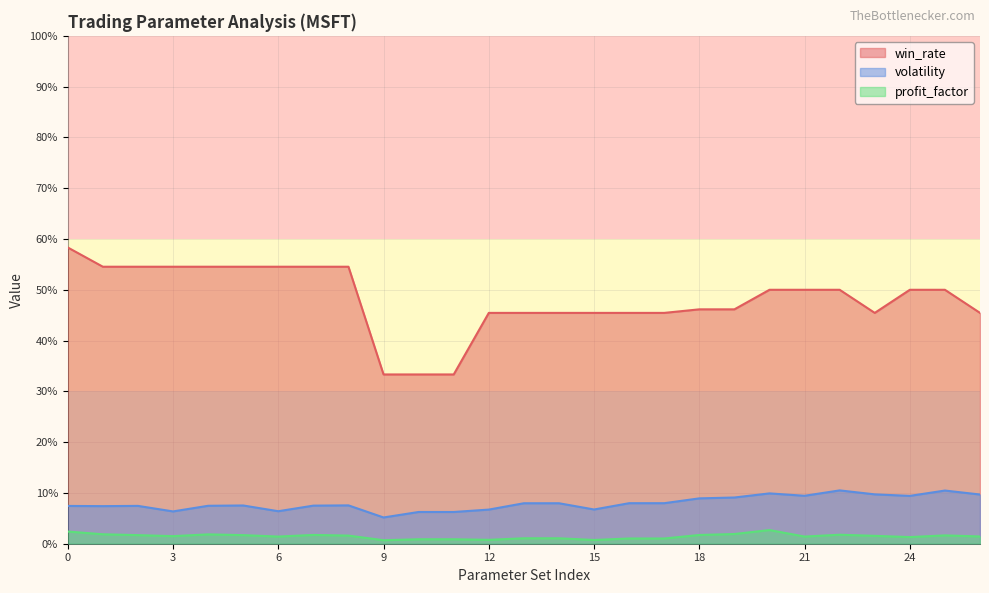

Reading left to right, extract all data points from this chart.

win_rate: 0=58.3	1=54.5	2=54.5	3=54.5	4=54.5	5=54.5	6=54.5	7=54.5	8=54.5	9=33.3	10=33.3	11=33.3	12=45.5	13=45.5	14=45.5	15=45.5	16=45.5	17=45.5	18=46.1	19=46.1	20=50.0	21=50.0	22=50.0	23=45.5	24=50.0	25=50.0	26=45.5
volatility: 0=7.4	1=7.4	2=7.5	3=6.4	4=7.5	5=7.5	6=6.4	7=7.5	8=7.5	9=5.2	10=6.2	11=6.2	12=6.7	13=8.0	14=8.0	15=6.7	16=8.0	17=8.0	18=8.9	19=9.1	20=9.9	21=9.4	22=10.5	23=9.7	24=9.4	25=10.5	26=9.7
profit_factor: 0=2.4	1=1.9	2=1.7	3=1.5	4=1.8	5=1.7	6=1.4	7=1.7	8=1.6	9=0.7	10=0.9	11=0.9	12=0.8	13=1.1	14=1.1	15=0.7	16=1.0	17=1.0	18=1.7	19=1.9	20=2.7	21=1.4	22=1.8	23=1.6	24=1.3	25=1.6	26=1.4